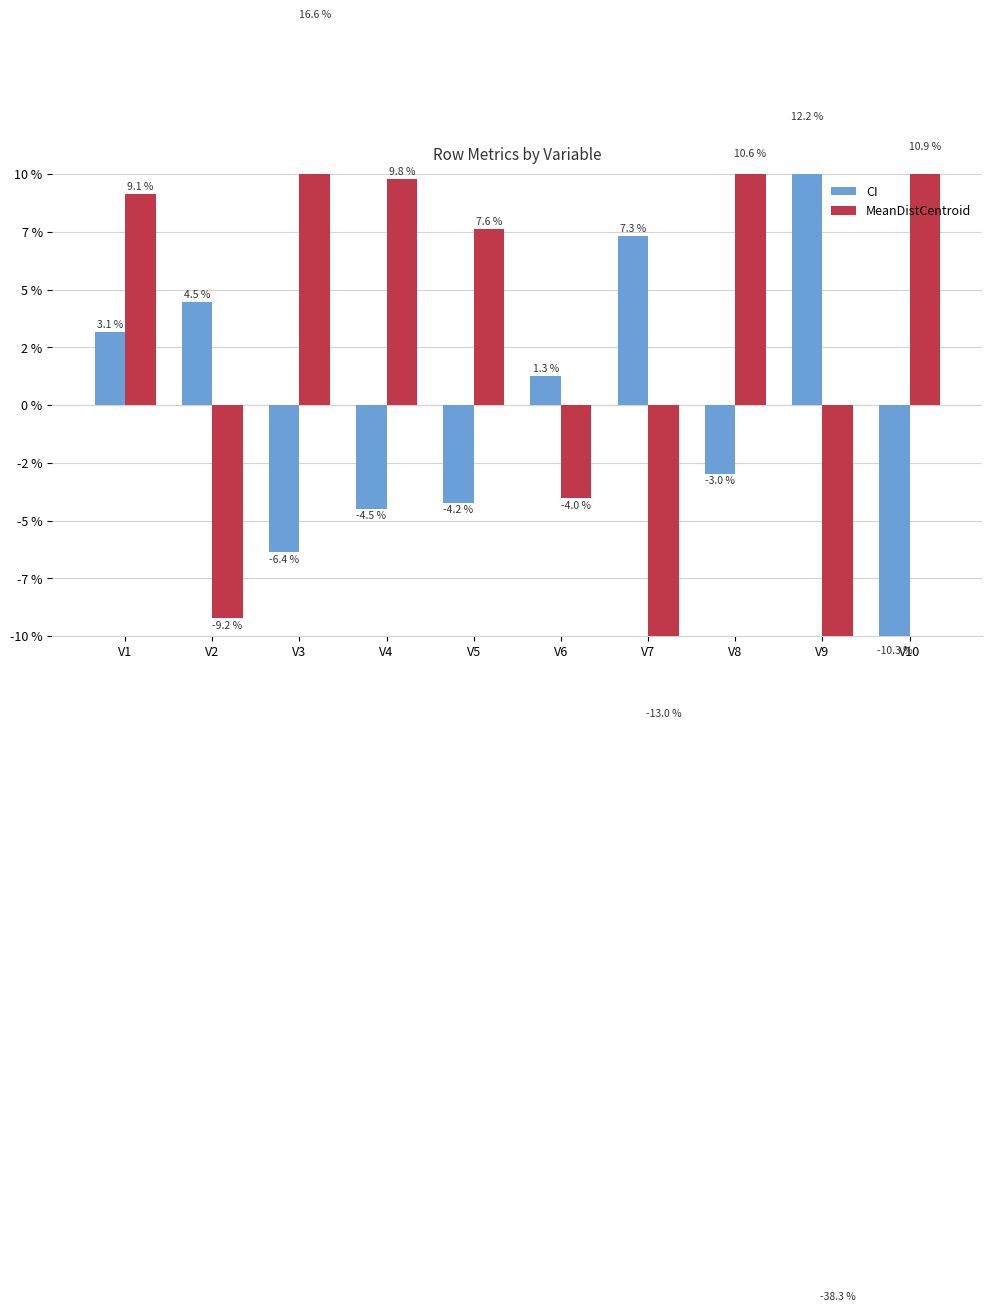

Which category has the highest value in the CI series?

V9